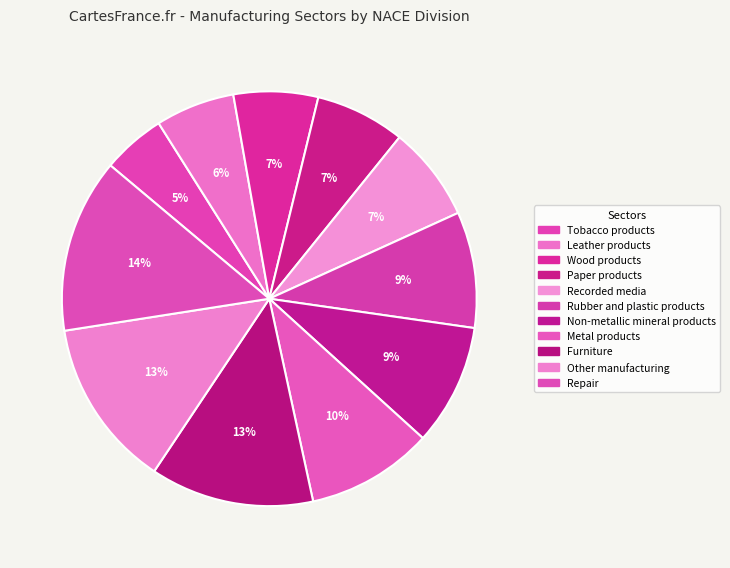

Is it true that Recorded media is 7% of the pie?

True